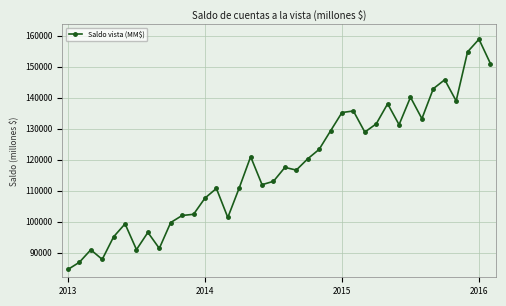

What is the sum of all values?

4476743.1